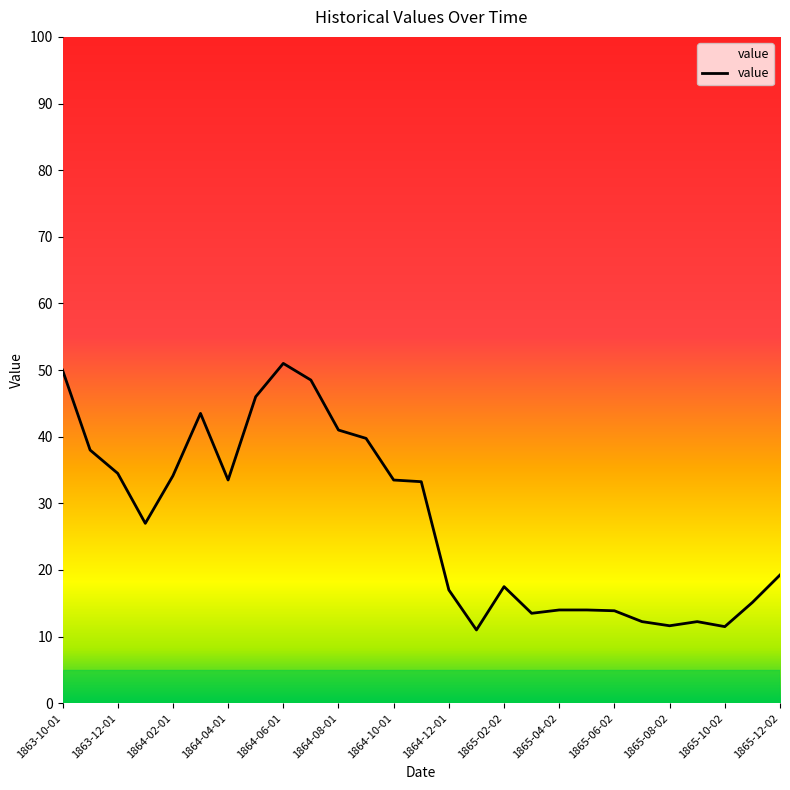

What is the maximum value shown in the chart?

51.0